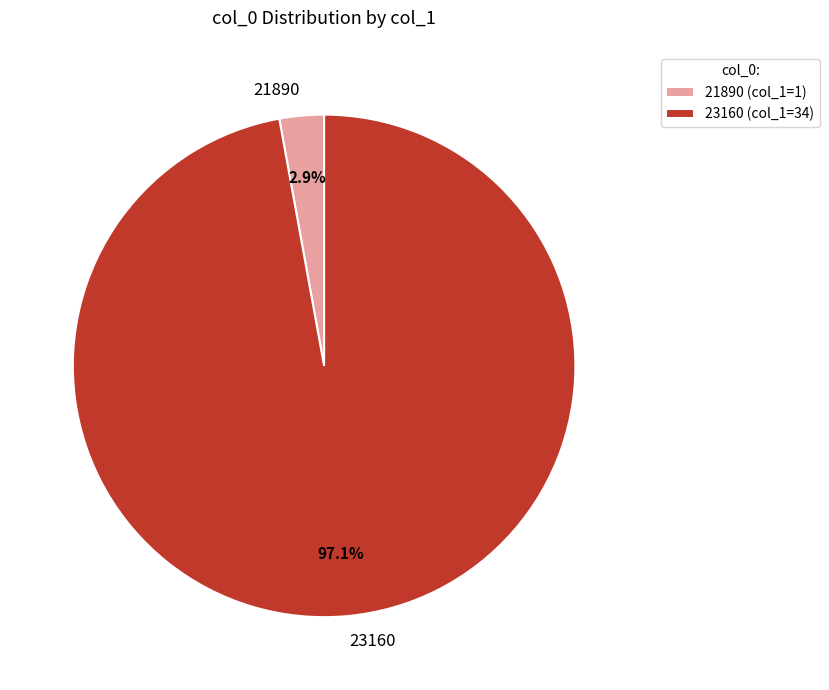

Which category has the biggest portion of the pie?

23160